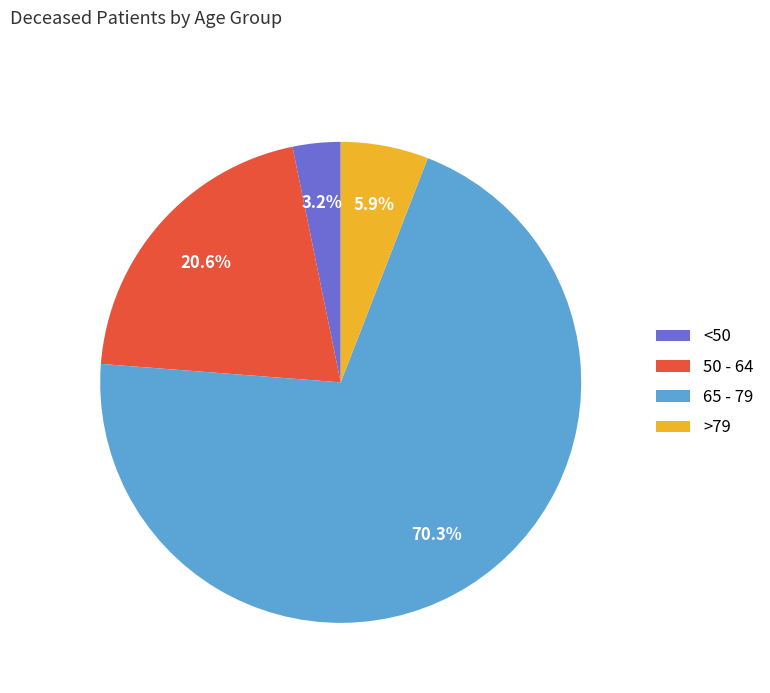

Is there any slice that represents more than half of the pie?

Yes